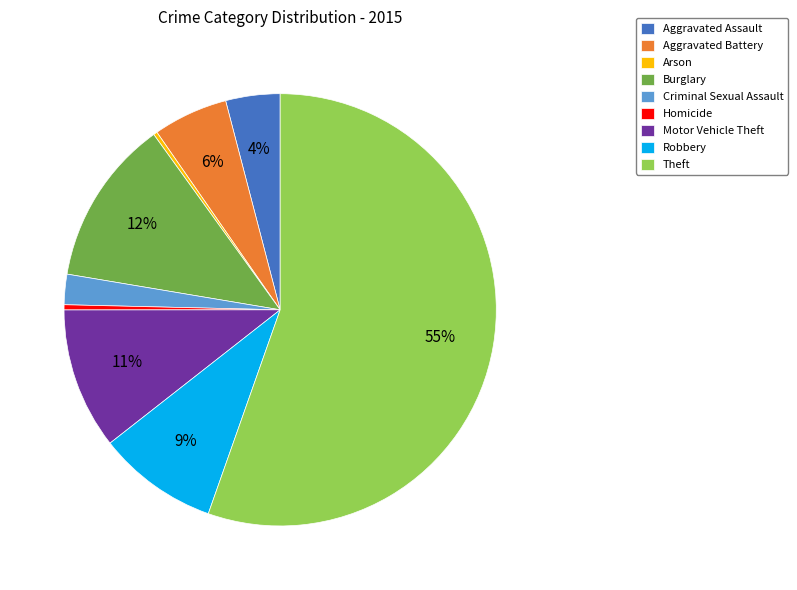

Is it true that Aggravated Battery is 6% of the pie?

True